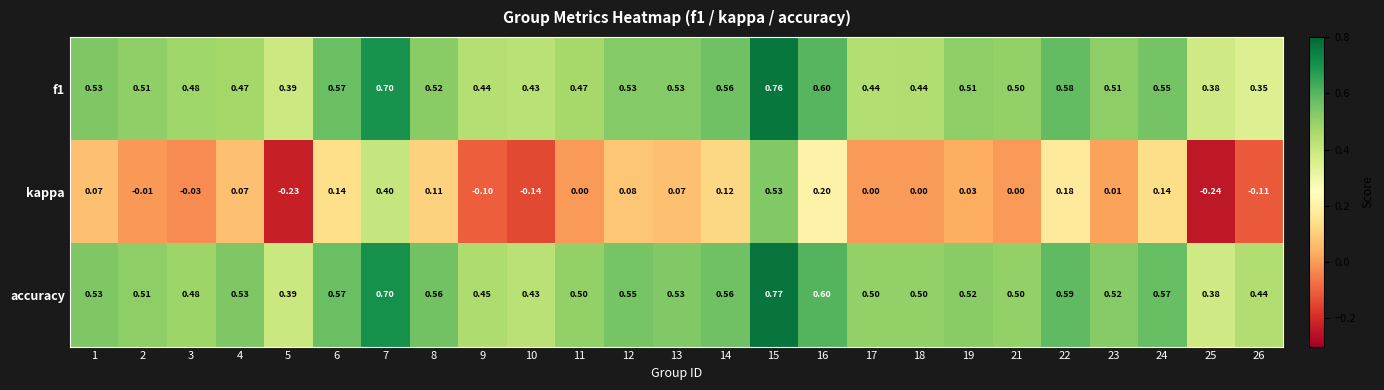

Which series has the largest total across all categories?

accuracy